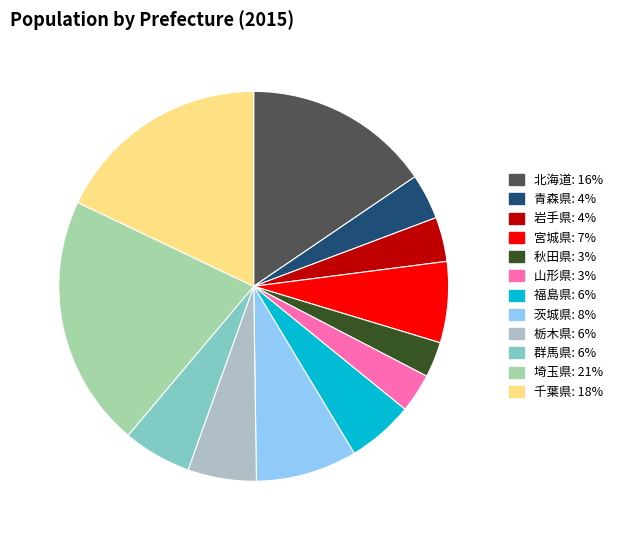

What percentage do 茨城県 and 千葉県 together represent?

26.3%